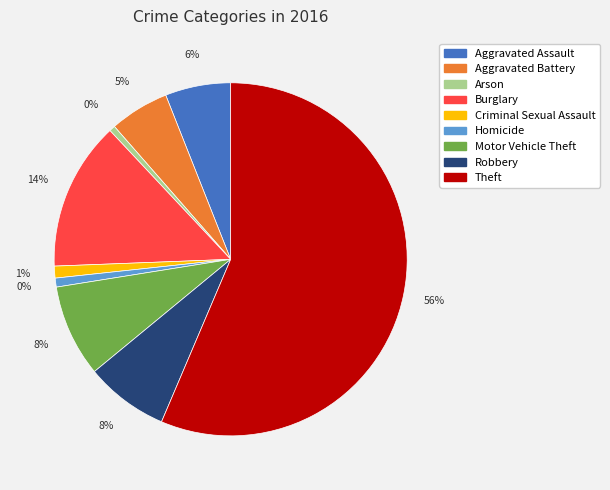

To the nearest percent, what portion does Aggravated Assault represent?

6%